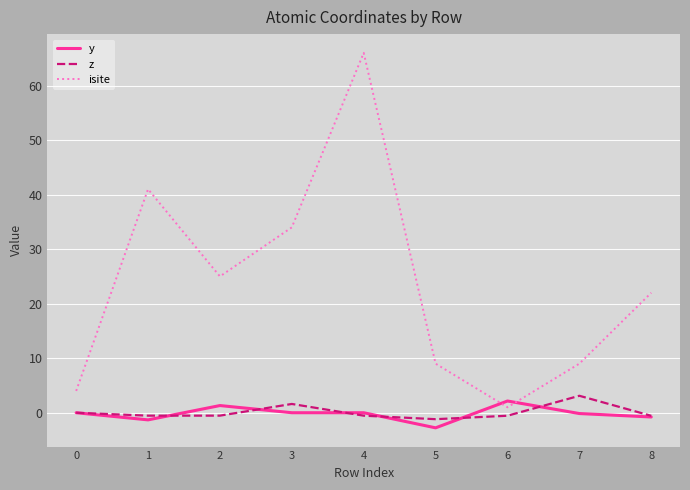

What is the maximum value for y?

2.1